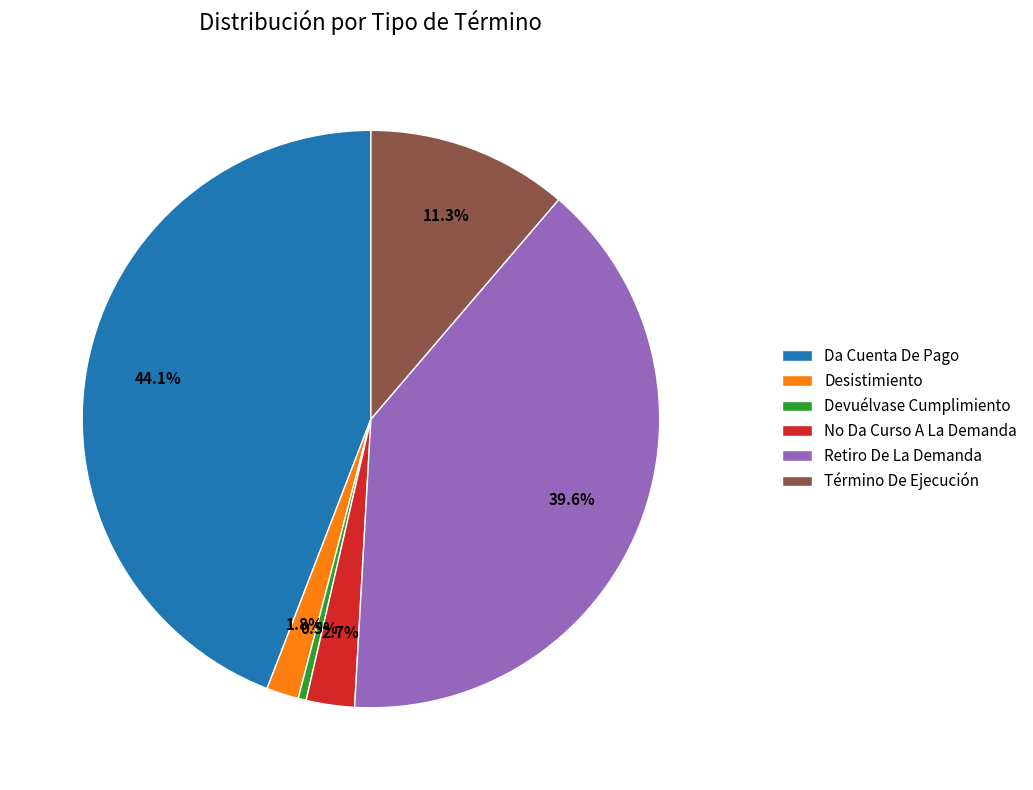

True or false: Desistimiento accounts for 14% of the total.

False